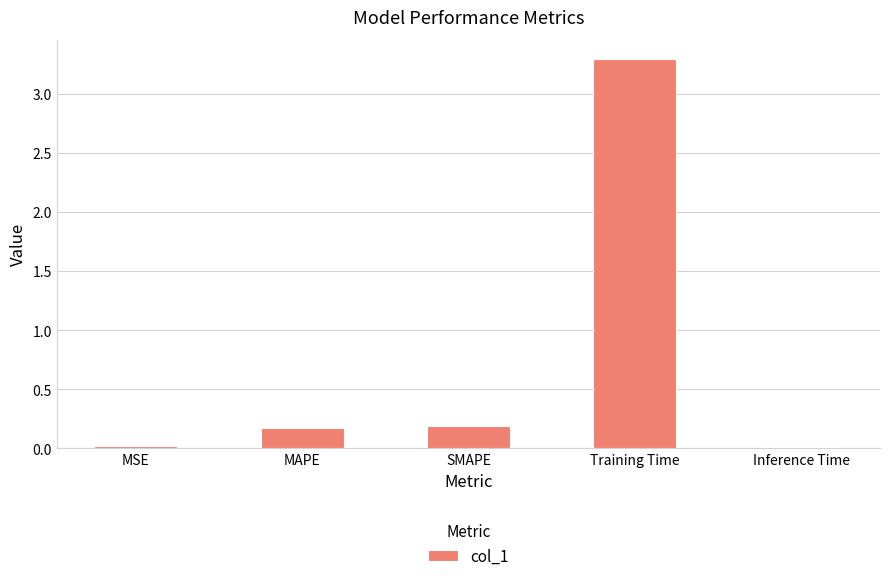

Which has a higher value, SMAPE or Training Time?

Training Time